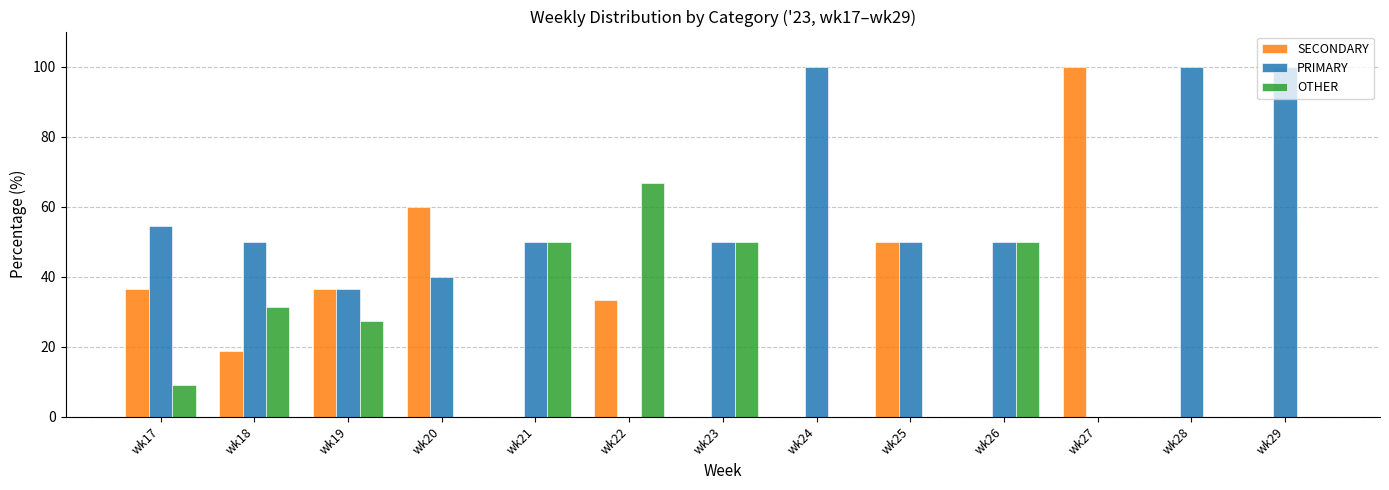

What is the sum of all OTHER values?

284.3